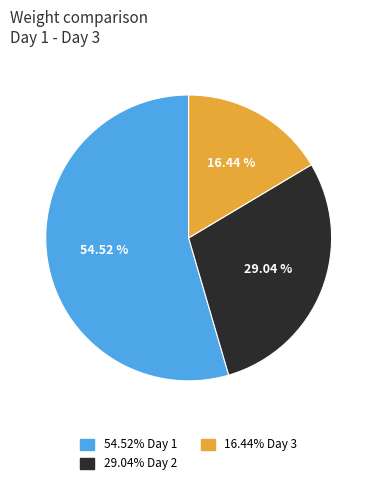

Count the number of slices in the pie.

3